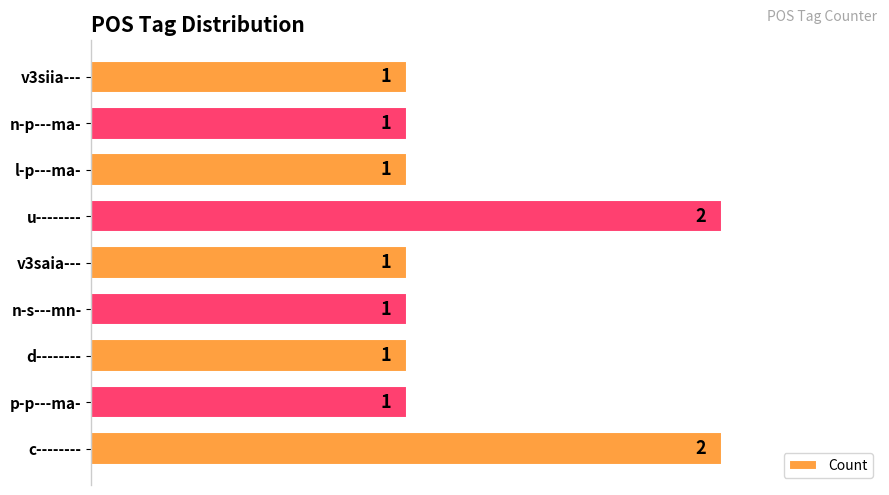

How many values are between 1 and 2?

9